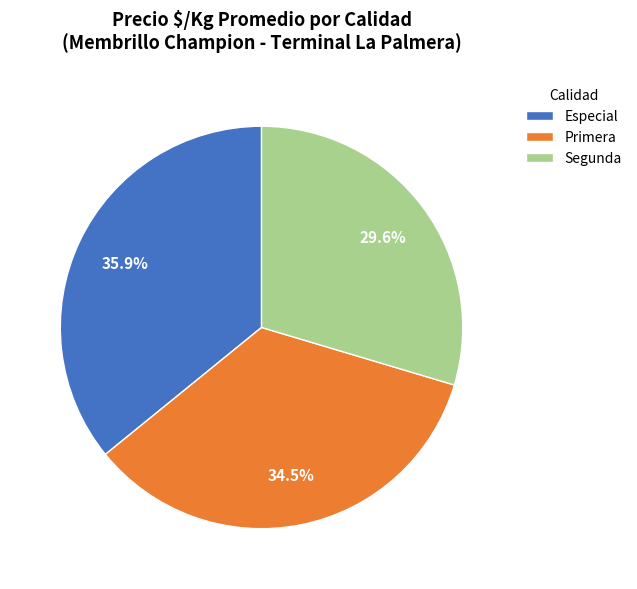

What is the total percentage of Especial and Primera?

70.4%